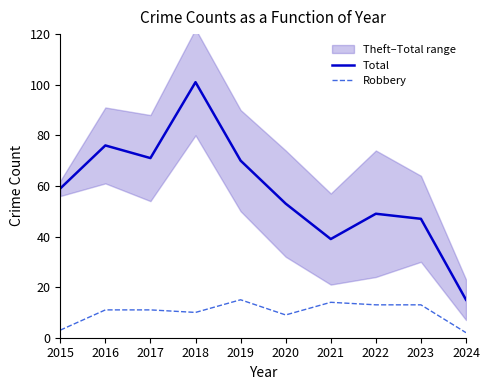

The value of Robbery at 2018 is 17. True or false?

False